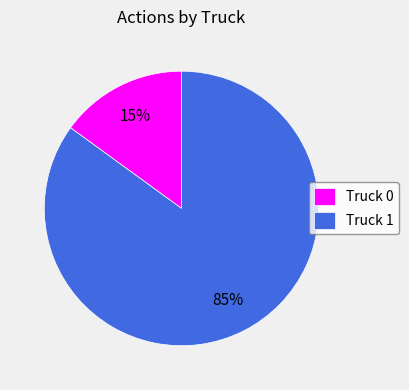

Rank the categories by value from lowest to highest.

Truck 0, Truck 1